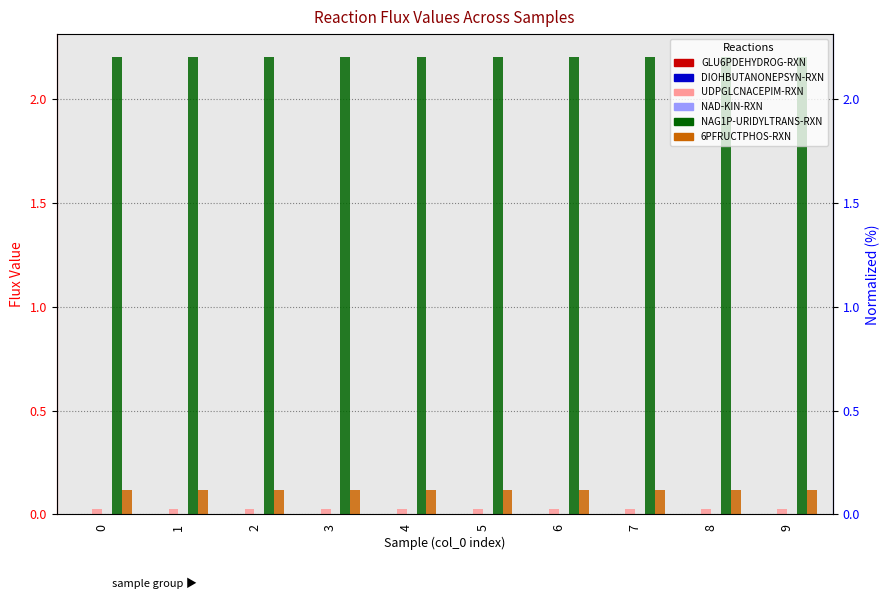

What are all the series names shown in the legend?

GLU6PDEHYDROG-RXN, DIOHBUTANONEPSYN-RXN, UDPGLCNACEPIM-RXN, NAD-KIN-RXN, NAG1P-URIDYLTRANS-RXN, 6PFRUCTPHOS-RXN